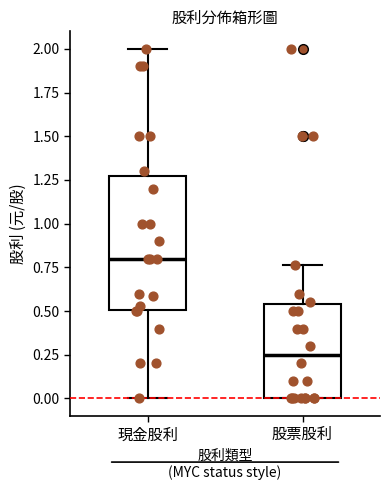

Reading left to right, read every box against the y-axis: the position of its median line, the range the box covers, and the ends of its whiskers. The values are not printed on the chart, so give them approximately, as read against the axis.

現金股利: median 0.80, box 0.50 to 1.30, whiskers 0.00 to 2.00
股票股利: median 0.25, box 0.00 to 0.55, whiskers 0.00 to 0.75